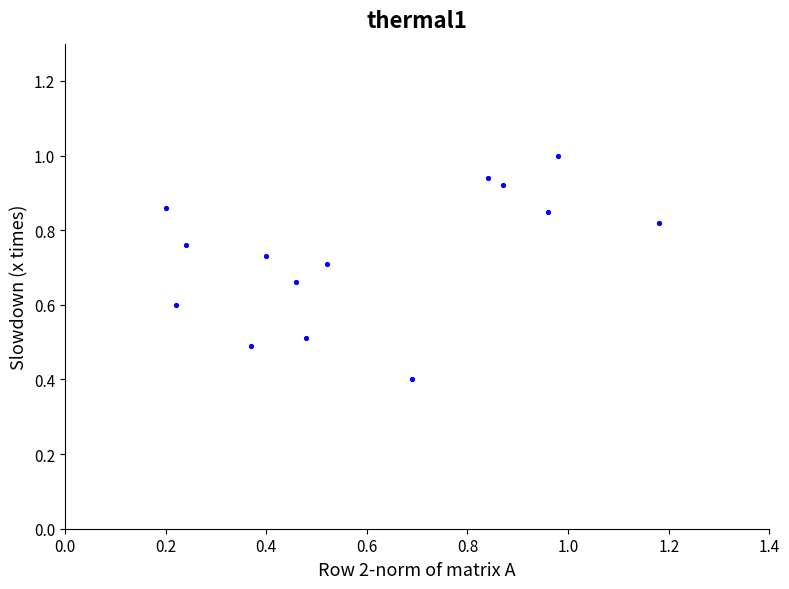

What Y value in the scatter plot is closest to 0?

0.4